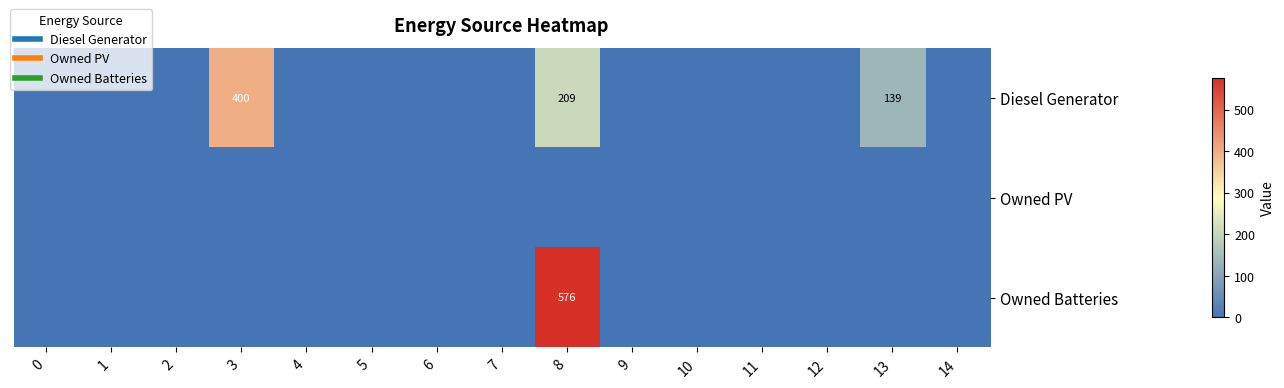

Rank the series by their average value, from lowest to highest.

row_1, row_2, row_0